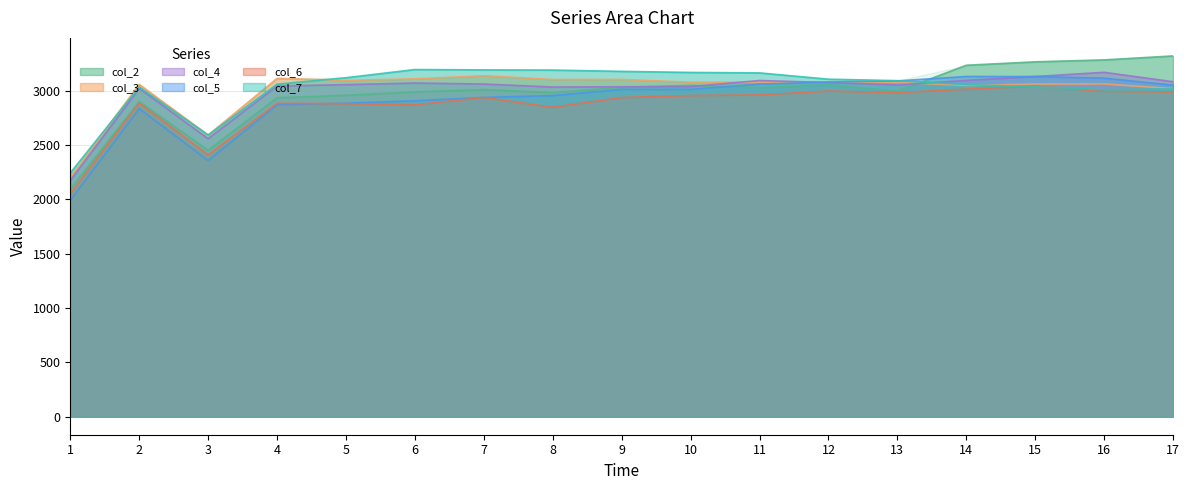

Rank the series at 11 from highest to lowest value.

col_7, col_4, col_3, col_5, col_2, col_6